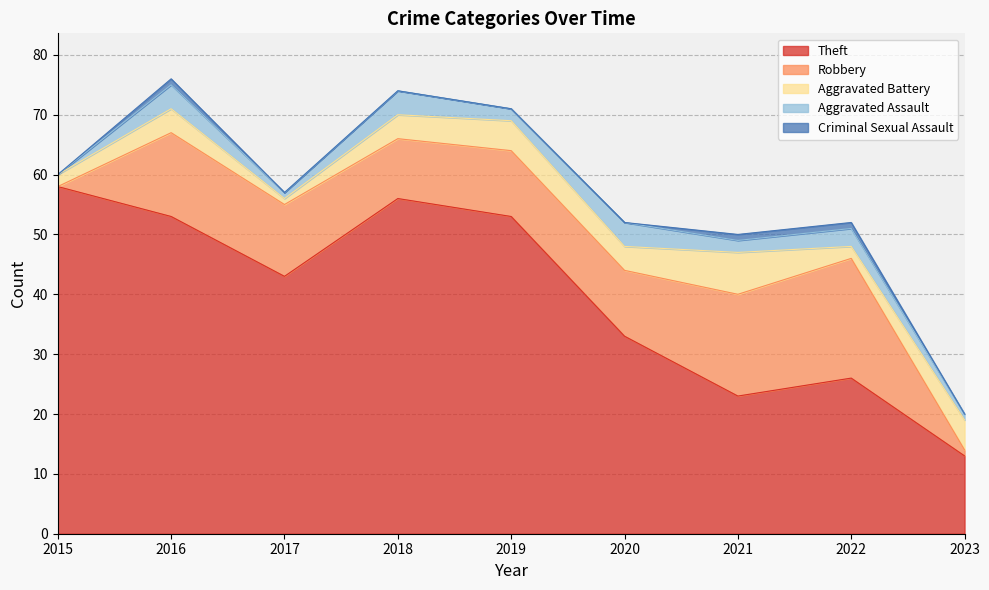

How many values in the Robbery series exceed 11?

4